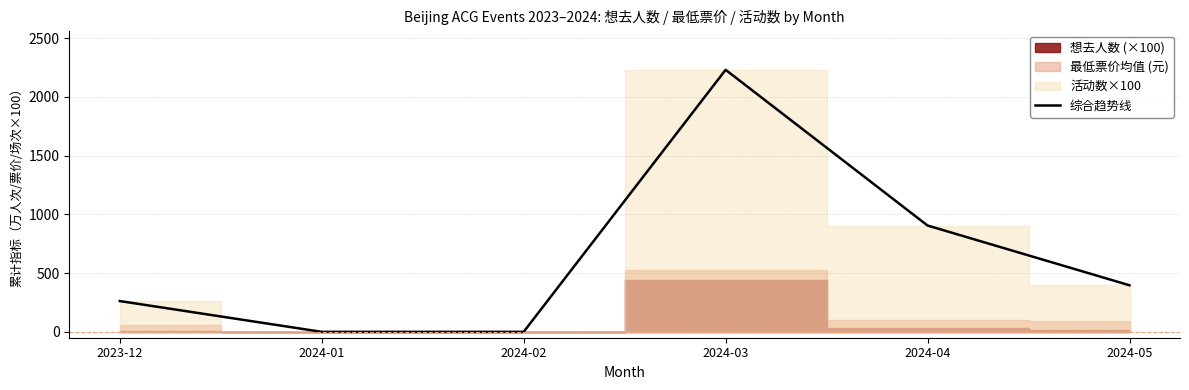

What is the label of the 3rd point from the right?

2024-03